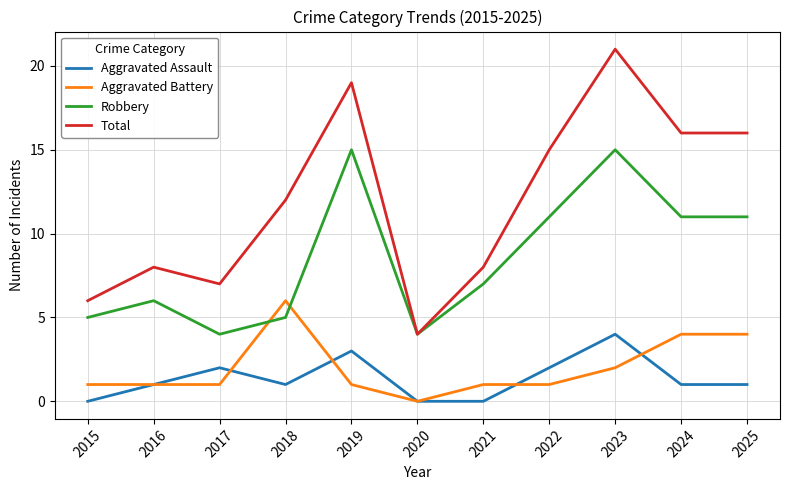

Which series has the largest total across all categories?

Total